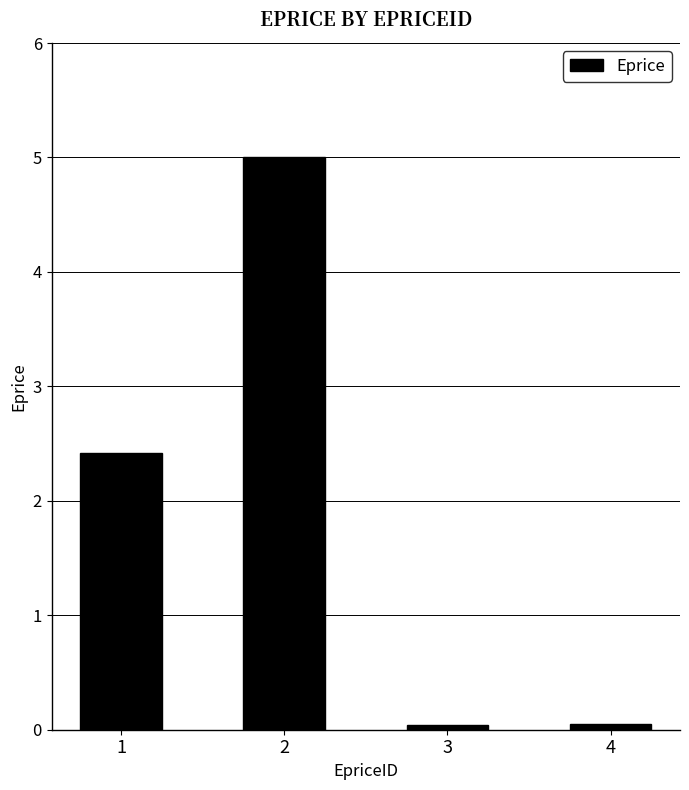

What is the value of the 4th bar from the left?

0.1